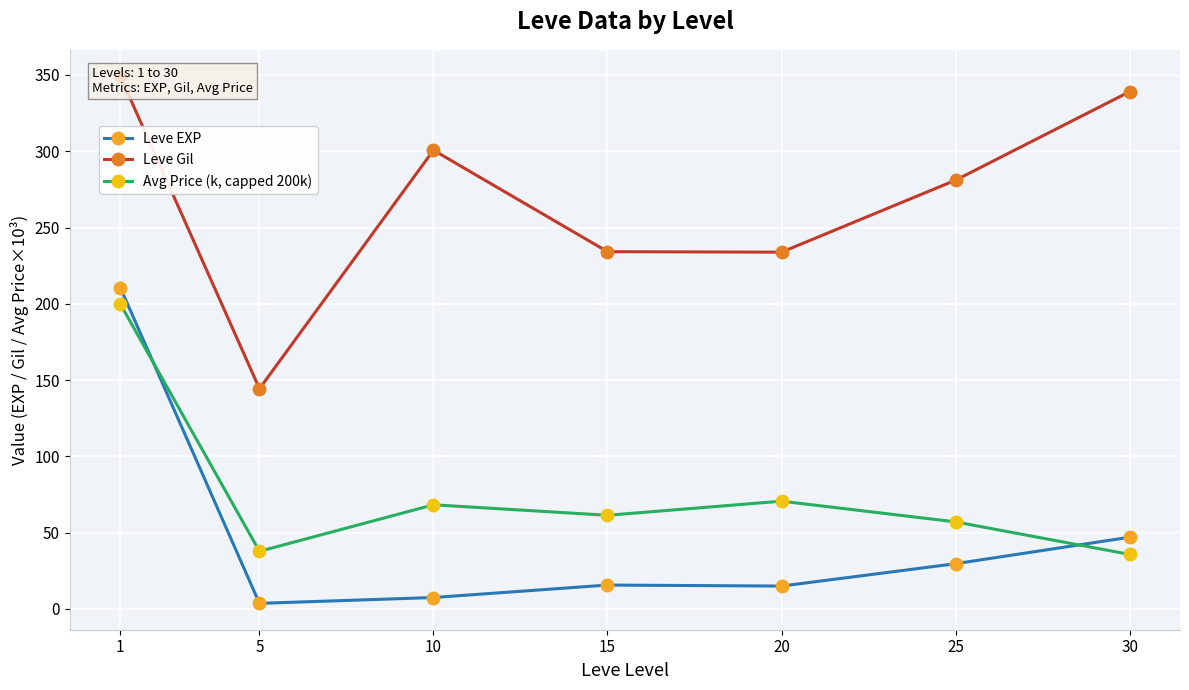

True or false: Avg Price (k, capped 200k) and Leve Gil cross at least once.

False